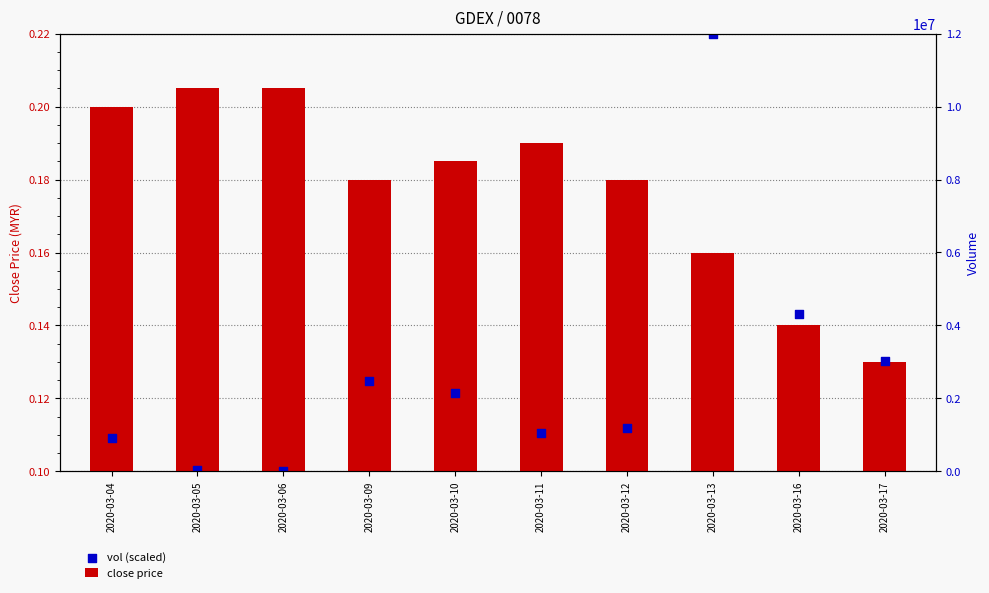

What is the total value across all series at 2020-03-10?

0.3